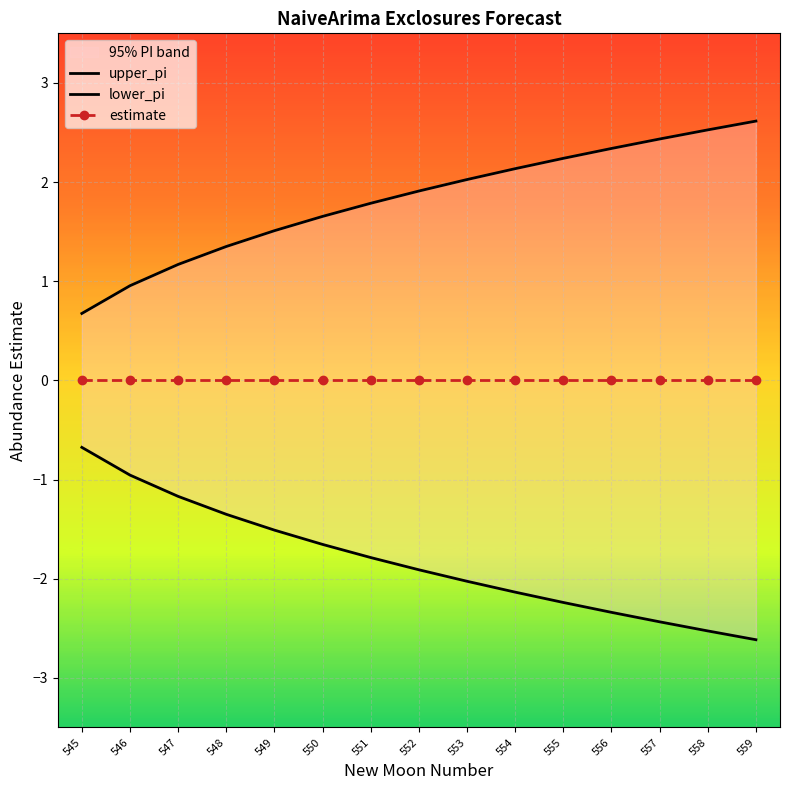

How many lines are shown in the chart?

3